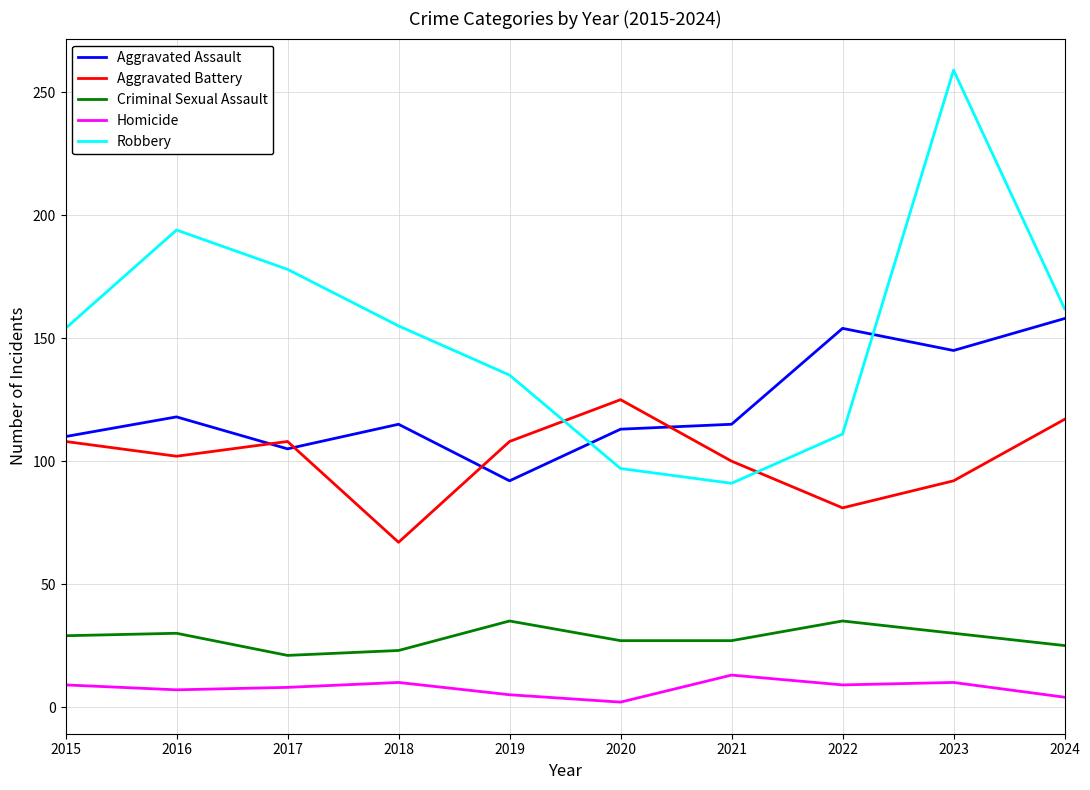

True or false: Aggravated Battery and Criminal Sexual Assault intersect in this chart.

False